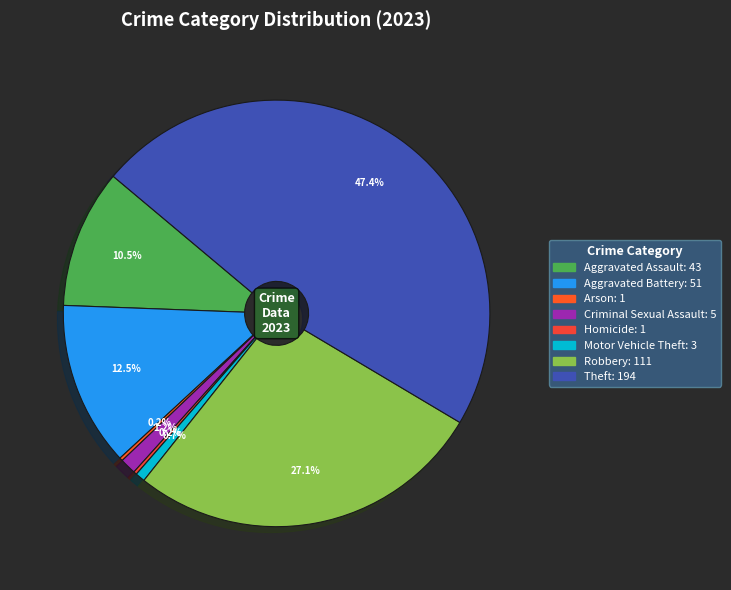

To the nearest percent, what is the average slice percentage?

12%